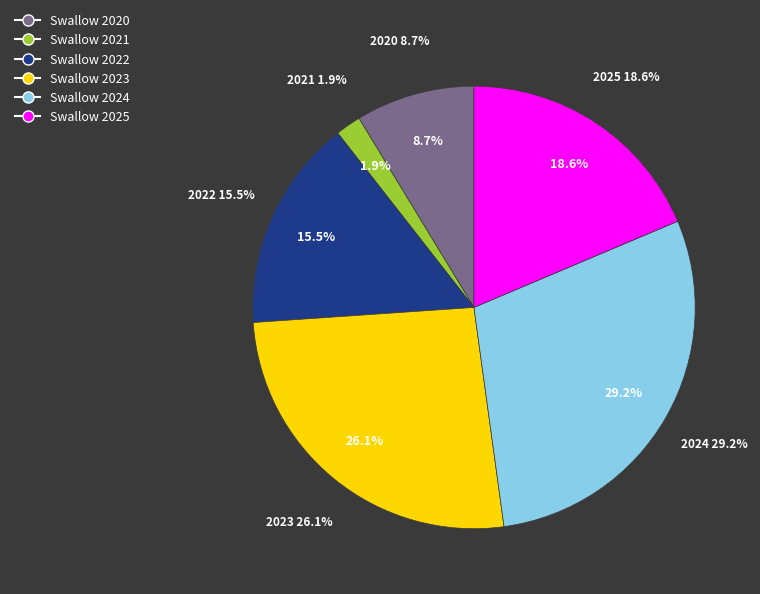

To the nearest percent, what is the difference between the 2025 and 2023 slice percentages?

7%